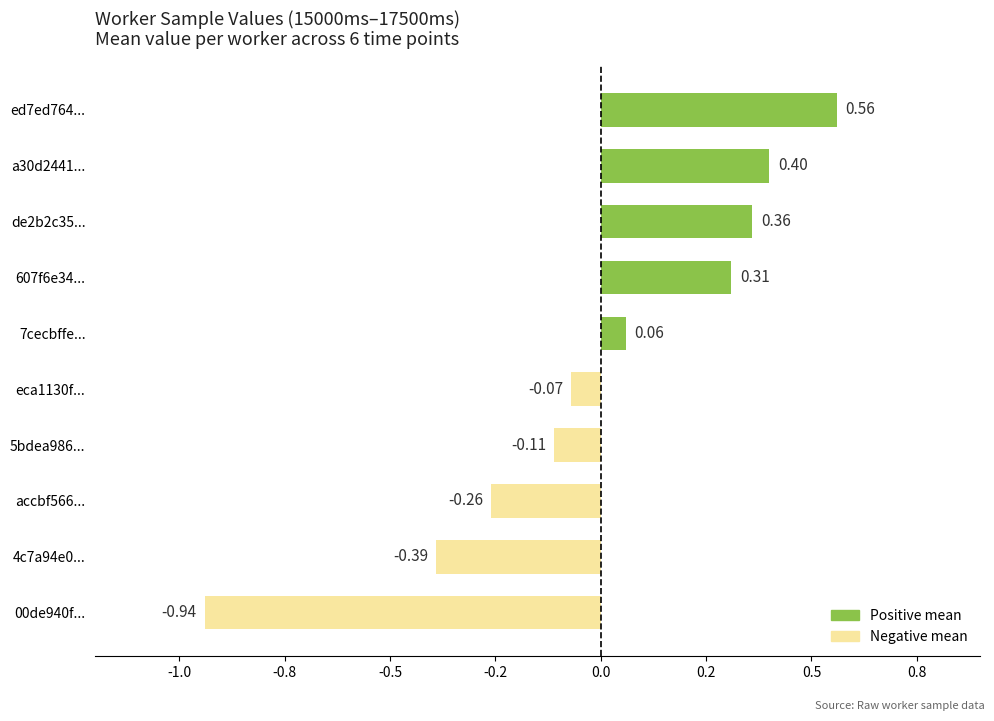

Are the bars horizontal?

Yes